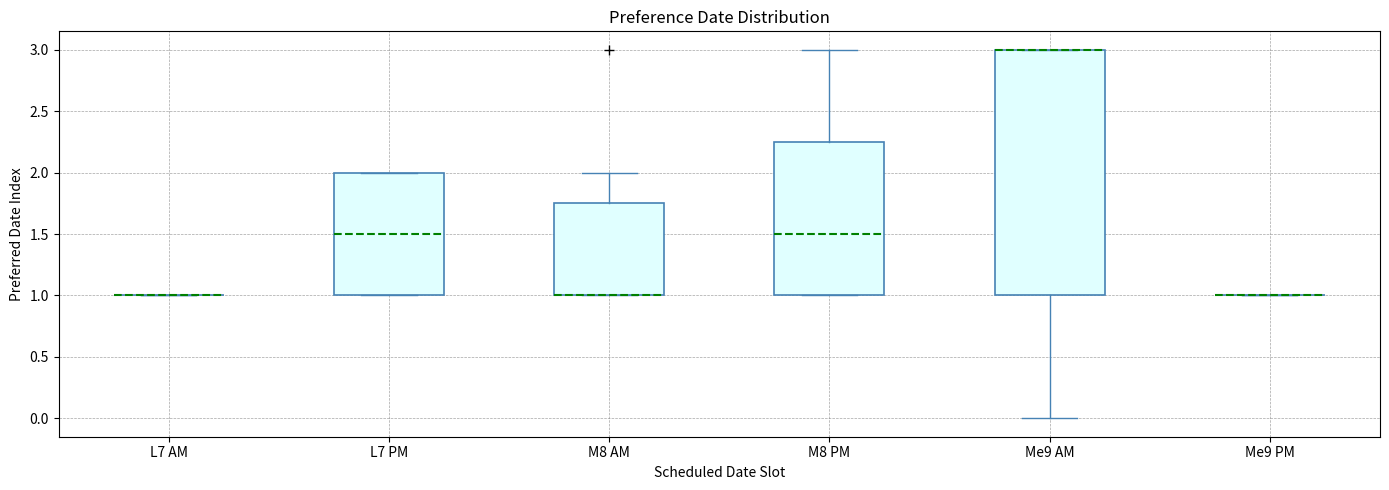

Reading left to right, transcribe this box plot: for each box, give where its median line is, the range the box spans, and where its two whiskers end, as read against the y-axis. The values are not printed on the chart, so give them approximately, as read against the axis.

L7 AM: box collapsed to a line at 1.00, whiskers 1.00 to 1.00
L7 PM: median 1.50, box 1.00 to 2.00, whiskers 1.00 to 2.00
M8 AM: median 1.00 (drawn on the box's lower edge), box 1.00 to 1.75, whiskers 1.00 to 2.00
M8 PM: median 1.50, box 1.00 to 2.25, whiskers 1.00 to 3.00
Me9 AM: median 3.00 (drawn on the box's upper edge), box 1.00 to 3.00, whiskers 0.00 to 3.00
Me9 PM: box collapsed to a line at 1.00, whiskers 1.00 to 1.00